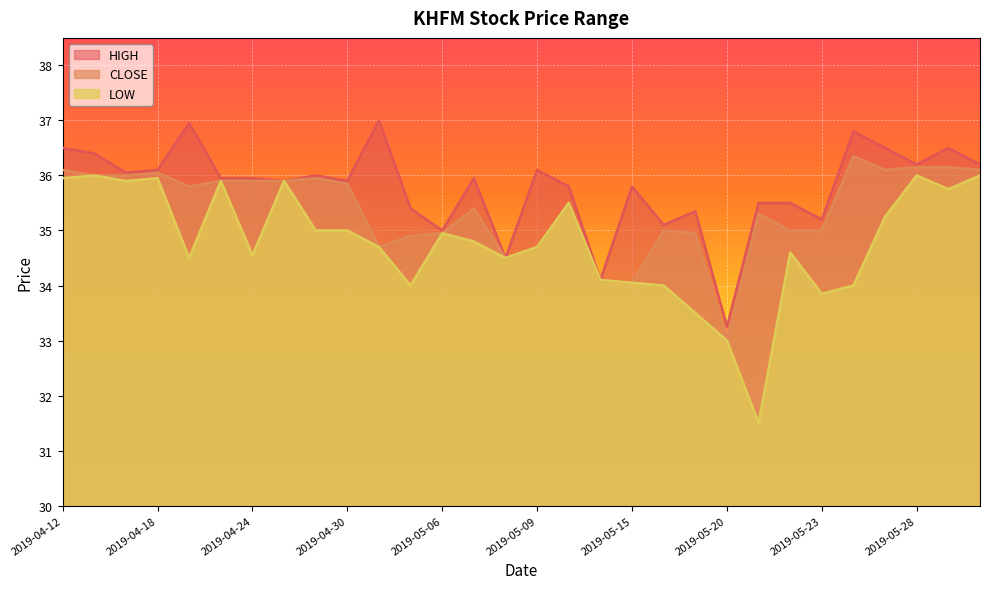

Rank the series by their maximum value, from lowest to highest.

LOW, CLOSE, HIGH